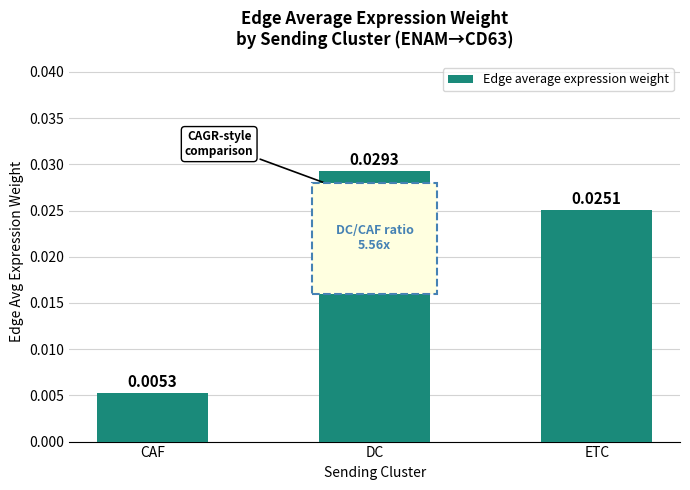

At which category does the chart reach its peak across all series?

DC